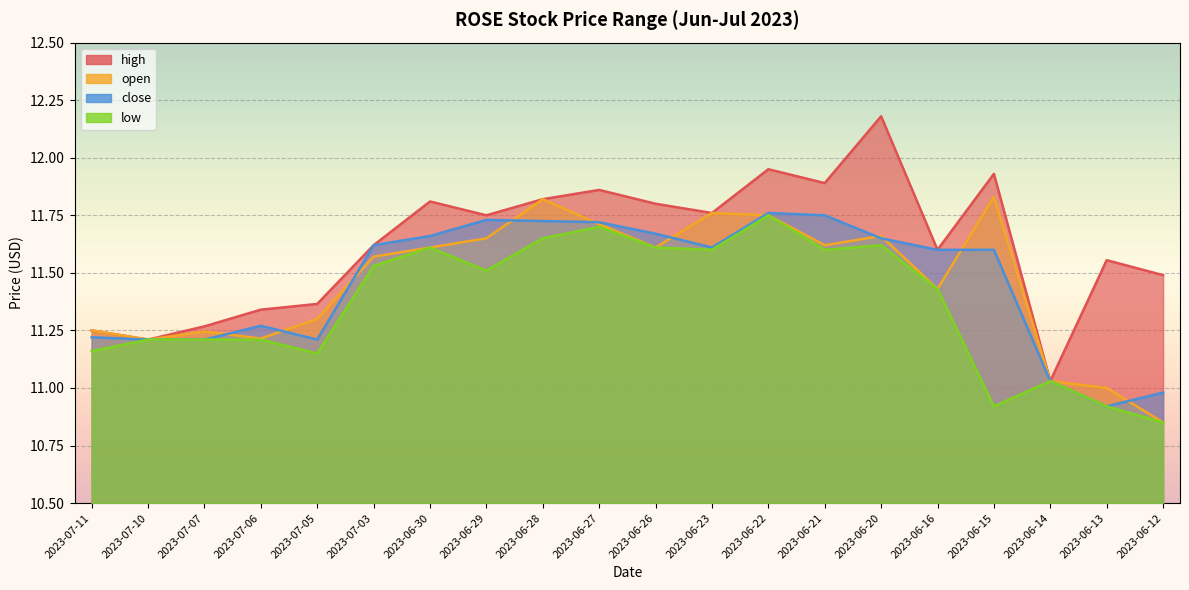

At which category does close reach its first local valley?

2023-07-05